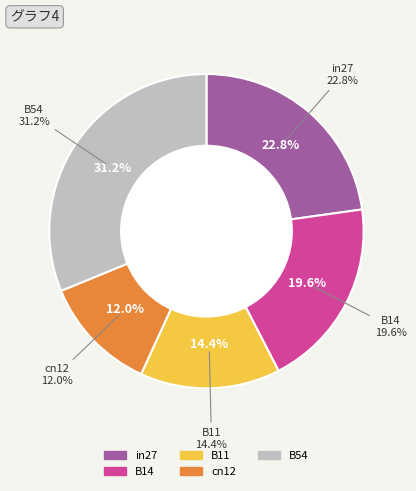

Rank the categories by value from lowest to highest.

cn12, B11, B14, in27, B54